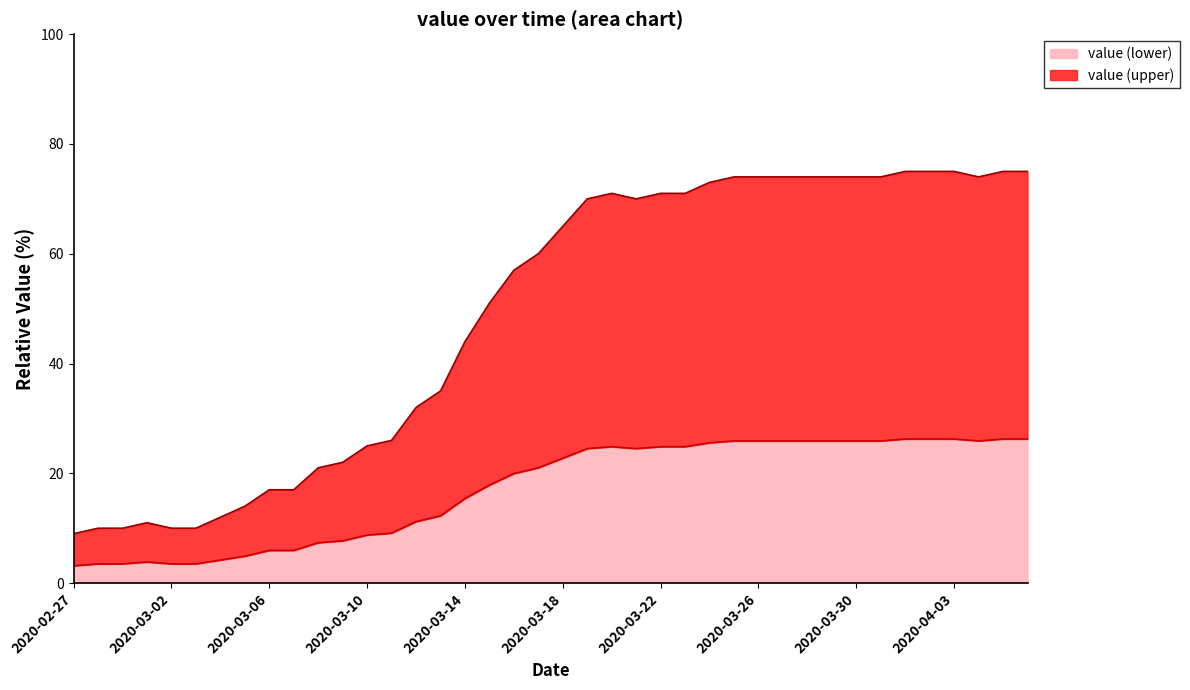

The value (lower) series shows 5.9 at 2020-03-06. True or false?

True